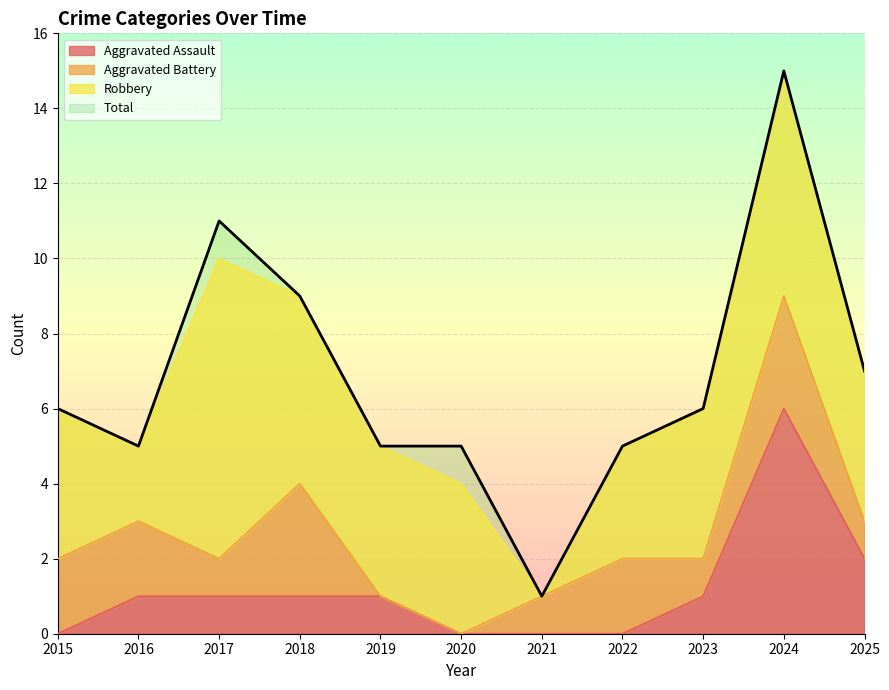

Where does the Total series first go above 6?

2017